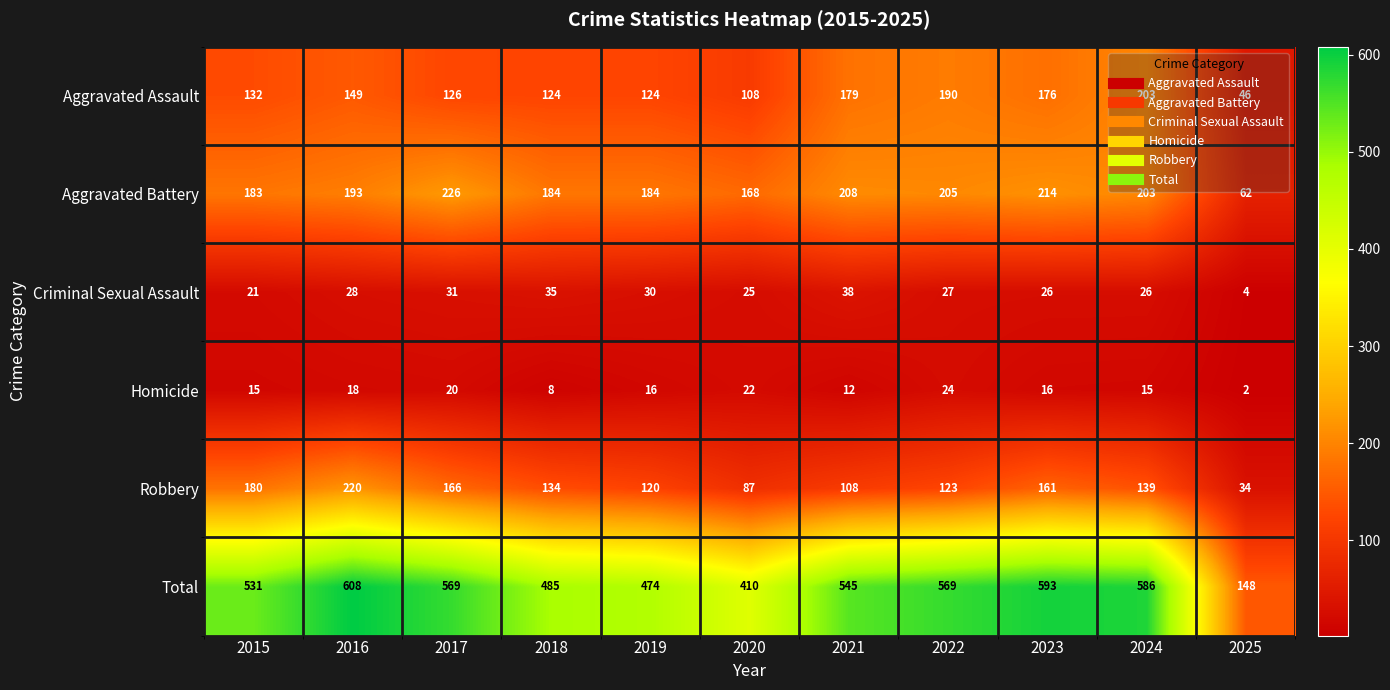

Which category has the lowest value in the Aggravated Assault series?

2025